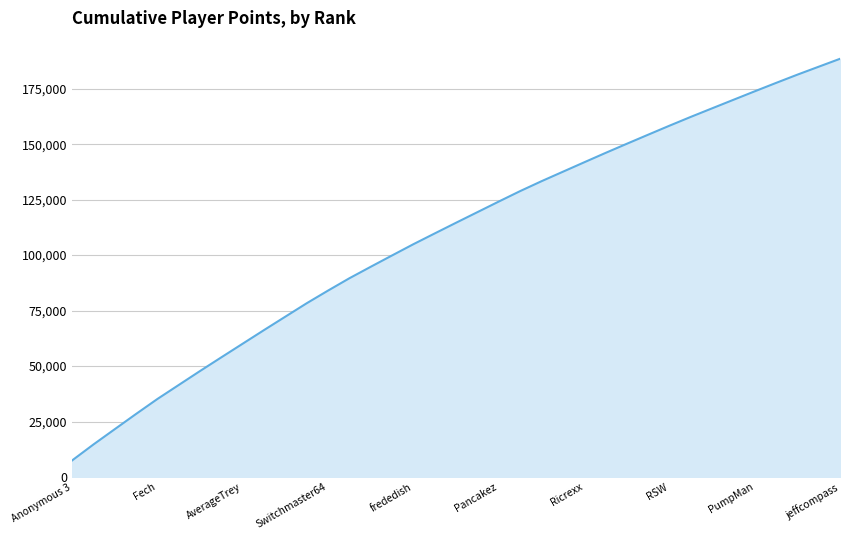

What is the minimum value shown in the chart?

7470